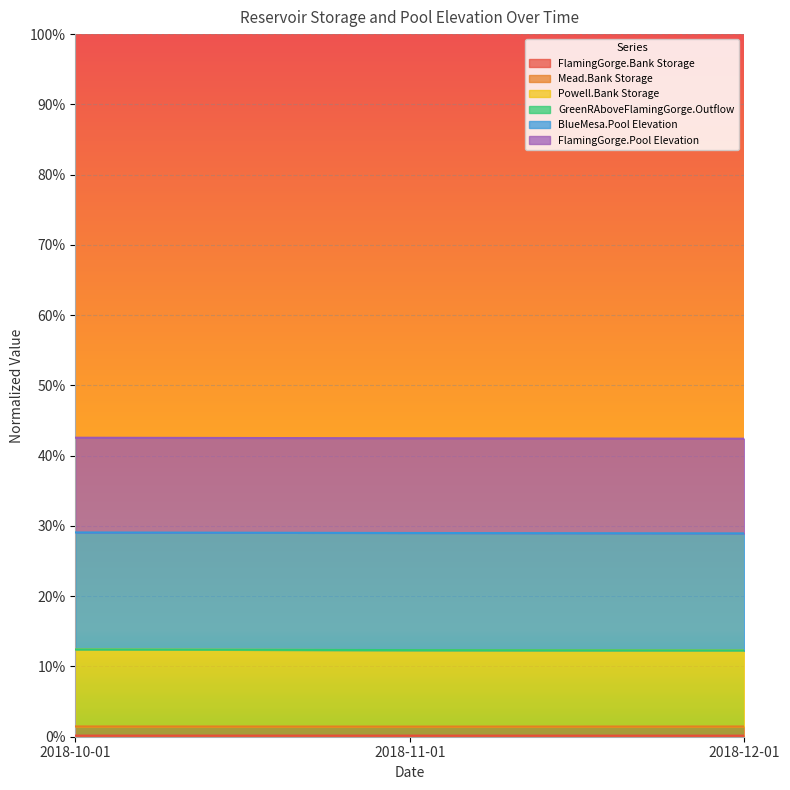

Does the chart display data point markers on the line(s)?

No